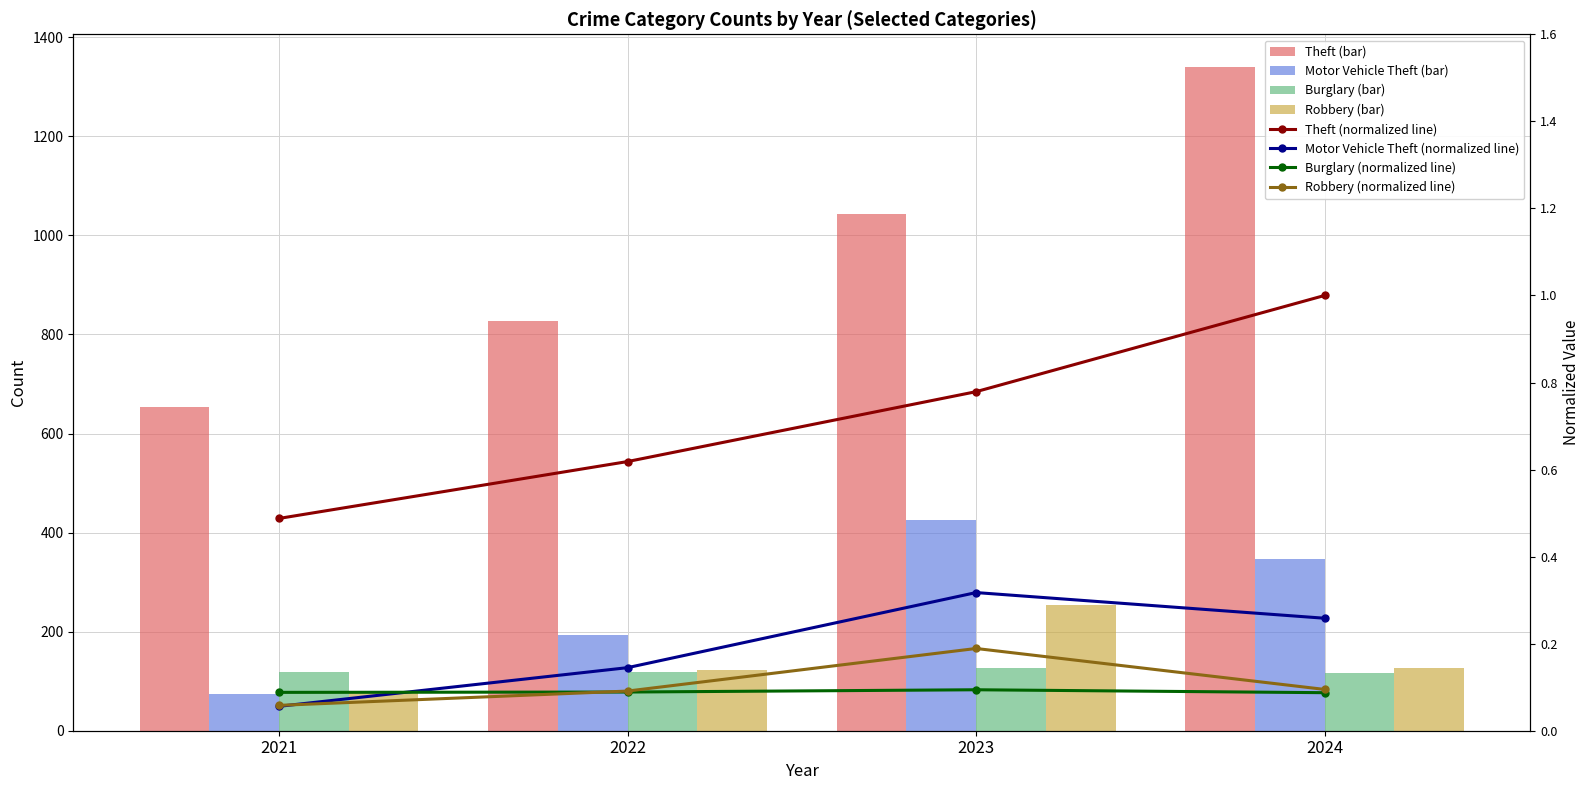

At which label does Motor Vehicle Theft first exceed 346?

2023